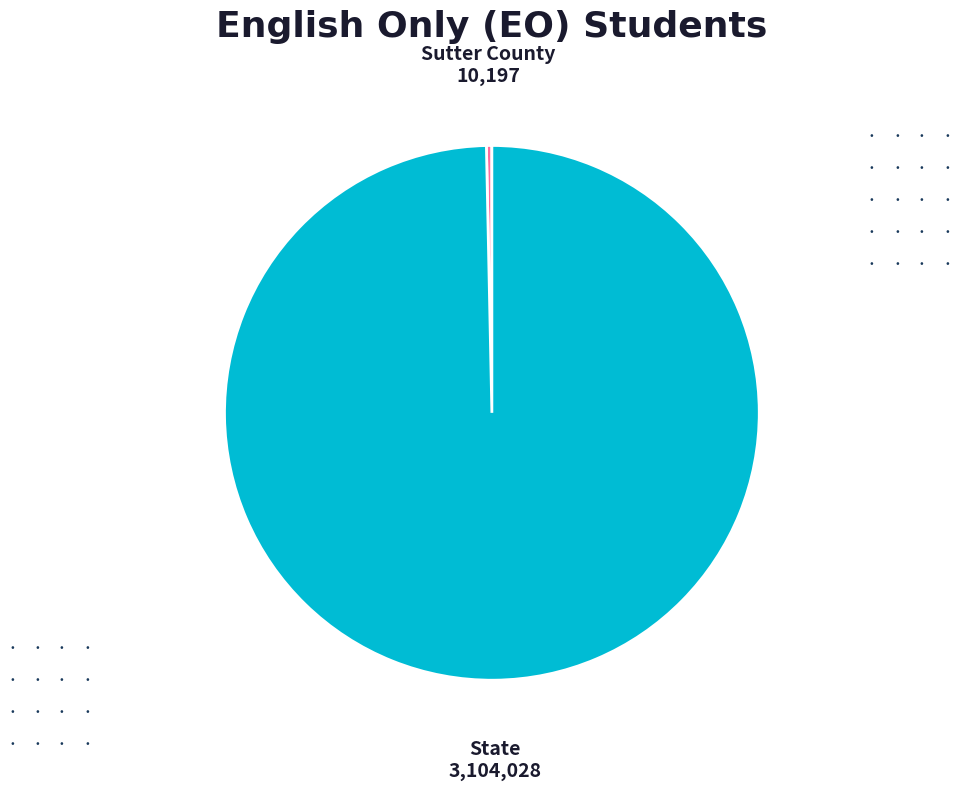

Which category accounts for the majority?

State